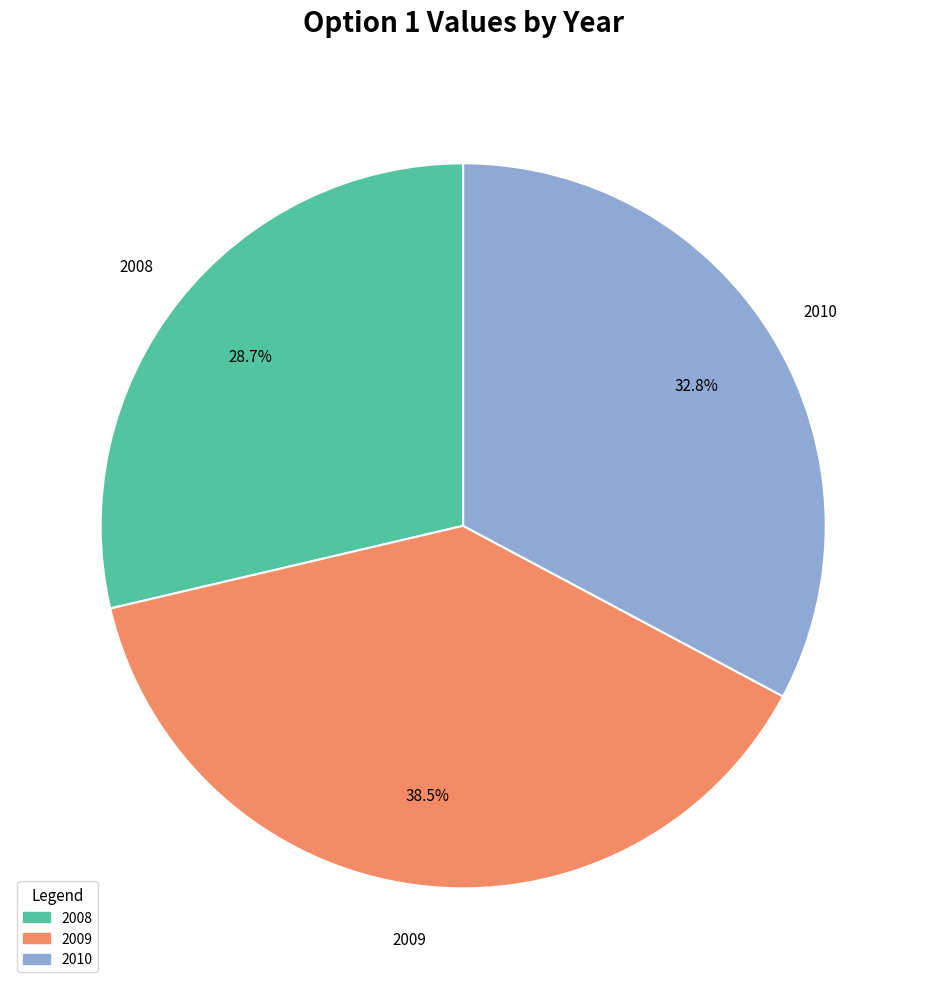

Is there a majority slice in this chart?

No